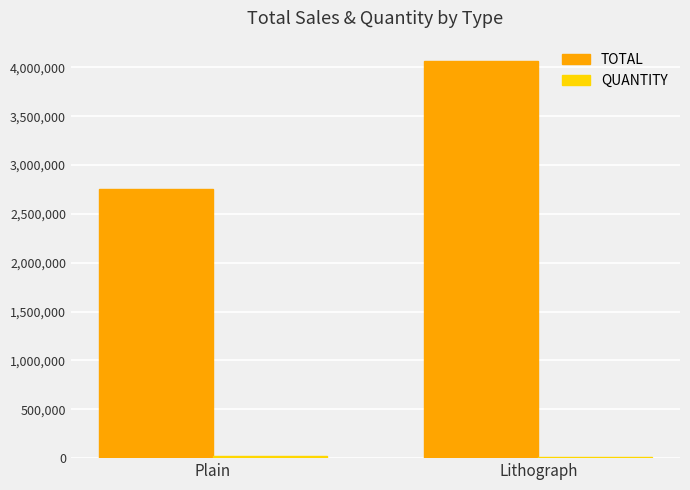

Between Plain and Lithograph, which series saw the biggest shift?

TOTAL